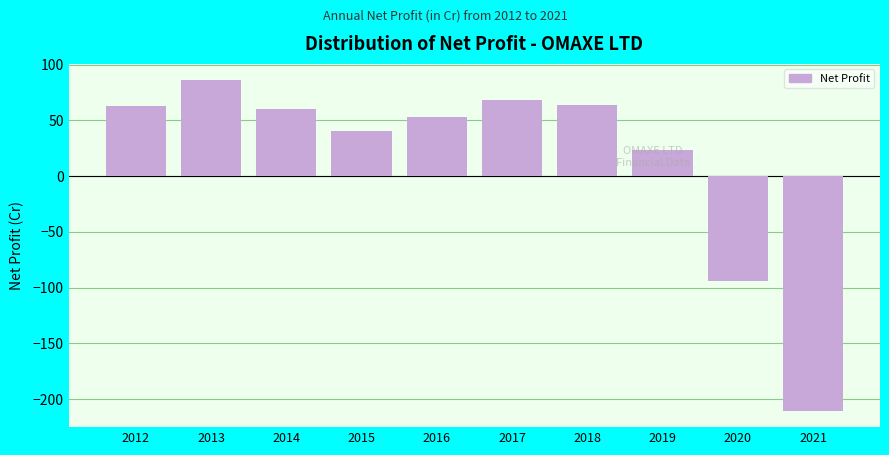

What is the minimum value shown in the chart?

-210.2